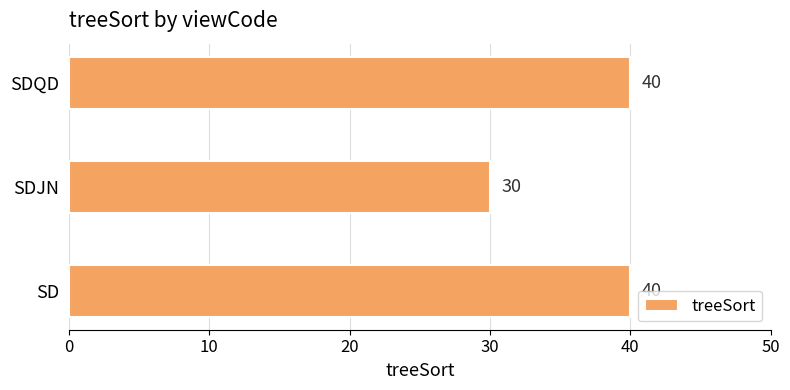

Is it true that the value at SD is 40?

True